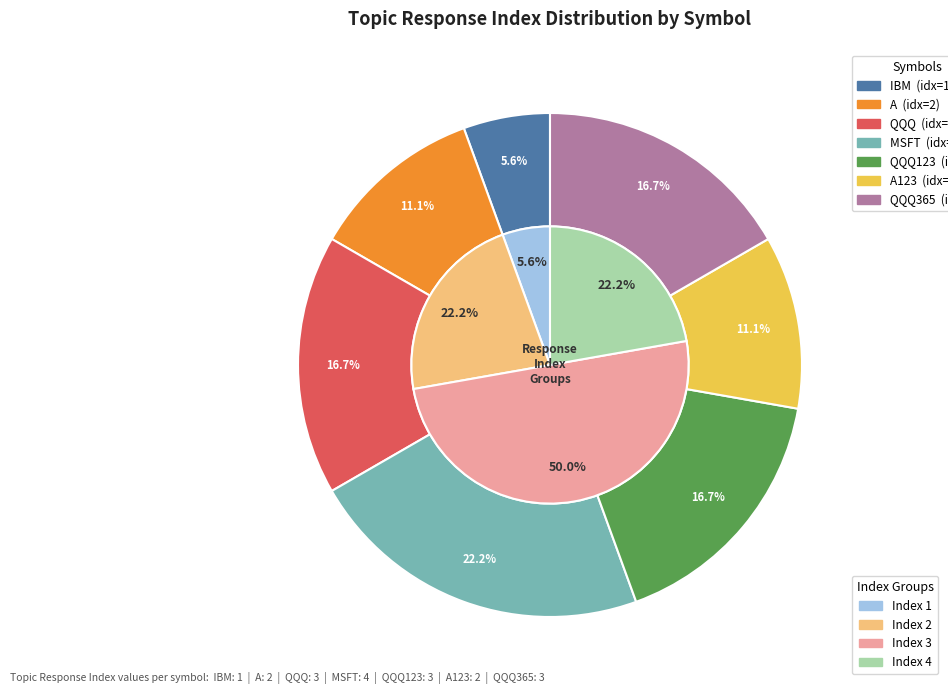

Approximately how many times larger is the value at MSFT compared to QQQ123?

1.3